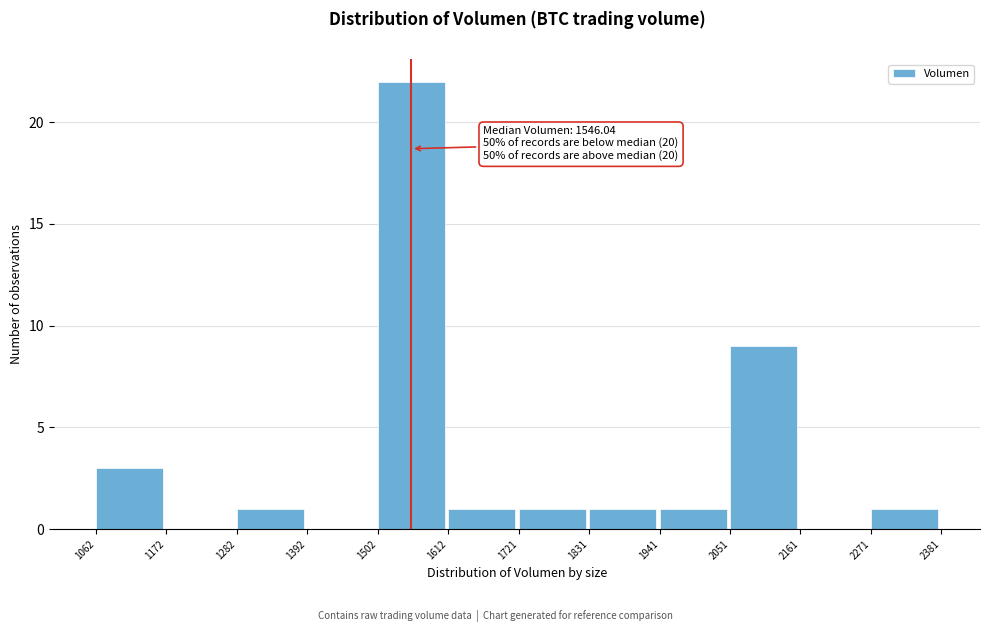

Over which range of the x-axis is the bar tallest?

1502 to 1612